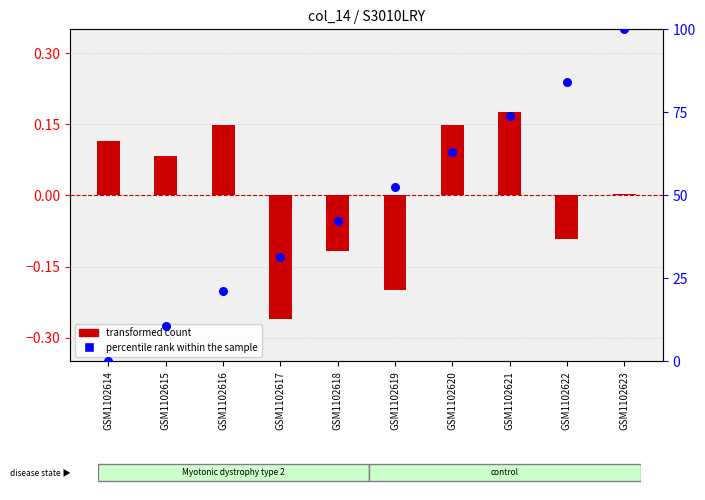

At how many categories does at least one series exceed 51?

5